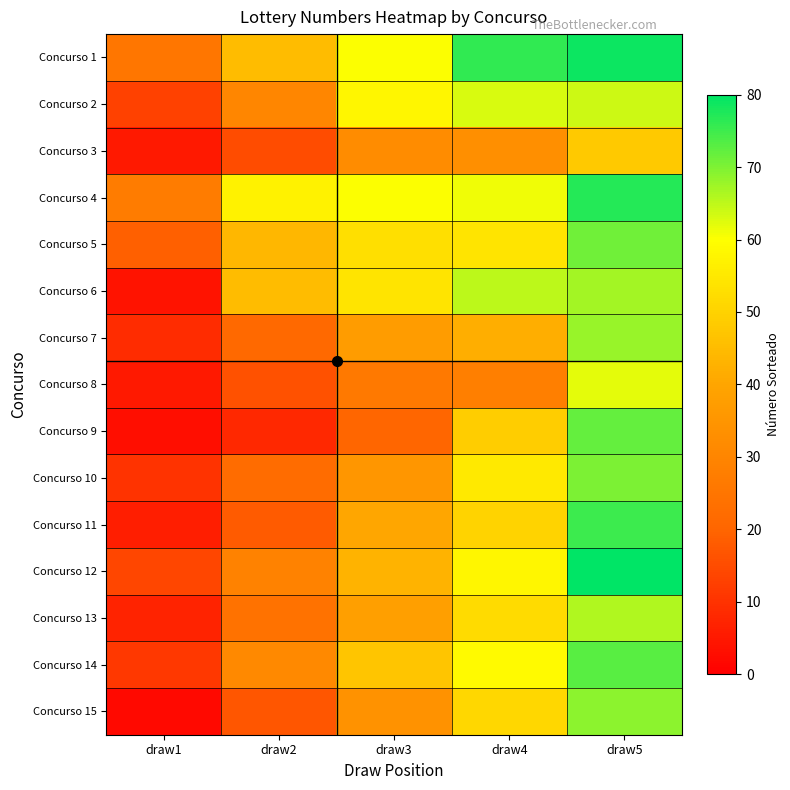

What is the spread (max minus min) of values at draw4?

48